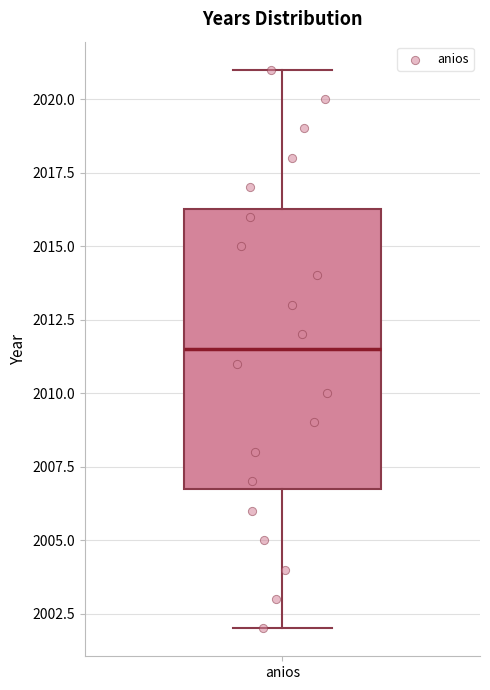

Where is the lower edge of the box for anios on the y-axis? The values are not printed on the chart, so give them approximately, as read against the axis.

2007.0